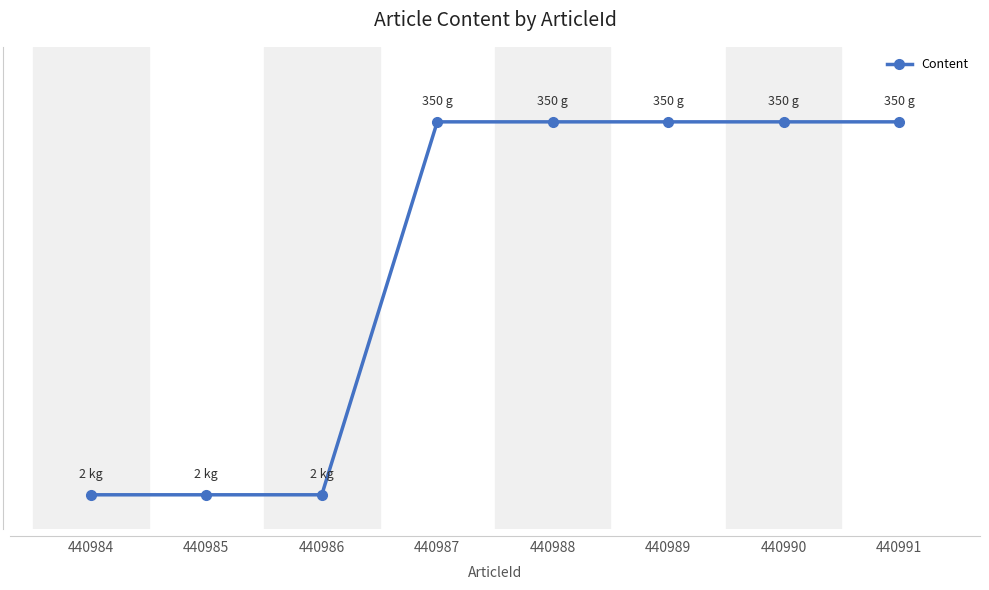

Does the chart display data point markers on the line(s)?

Yes